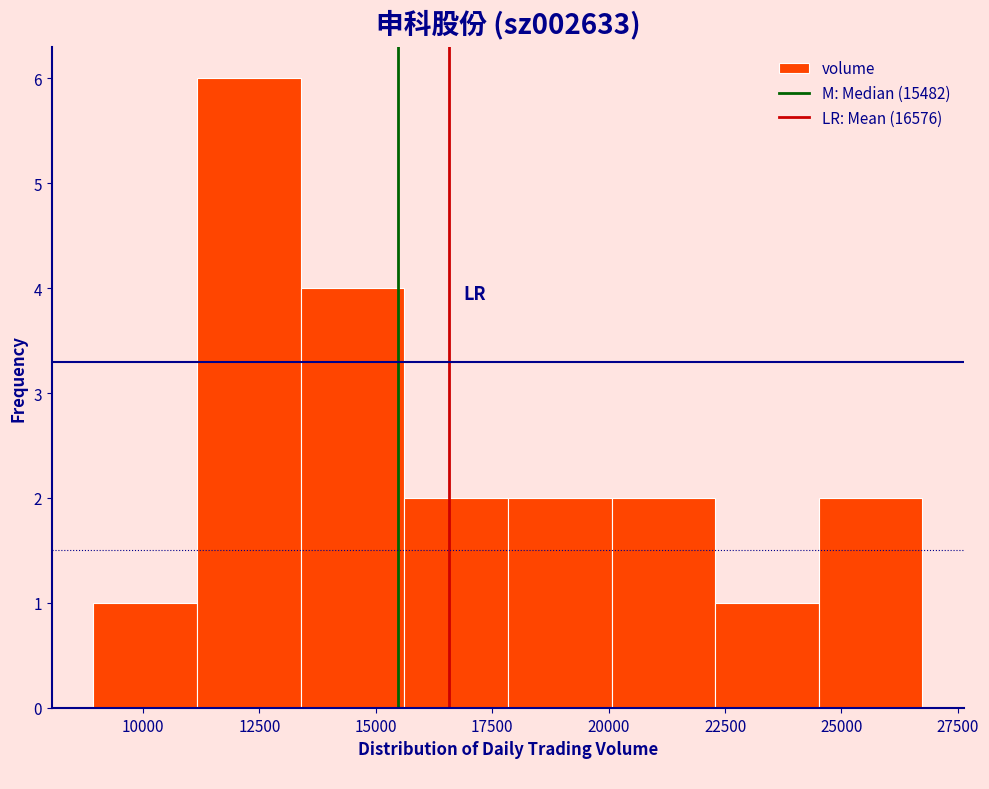

Reading left to right, list every bar in this chart as the range it spans on the x-axis followed by its height. Neither the bar edges nor the heights are printed on the chart, so give them approximately, as read against the axes.

9000 to 11000: 1
11000 to 13500: 6
13500 to 15500: 4
15500 to 18000: 2
18000 to 20000: 2
20000 to 22500: 2
22500 to 24500: 1
24500 to 26500: 2